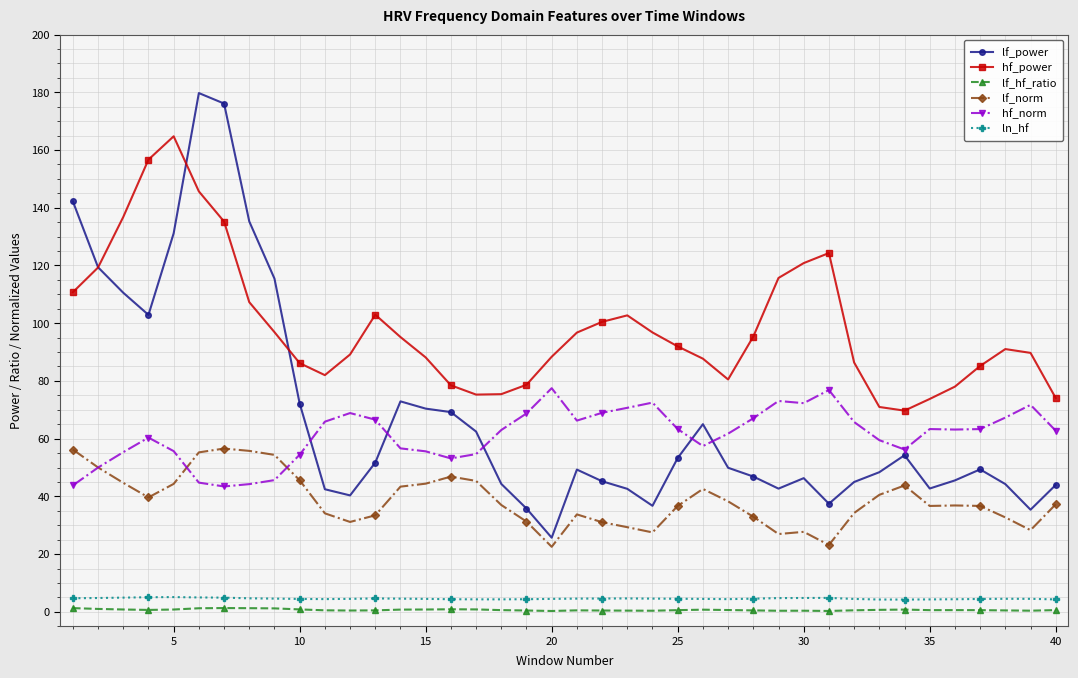

True or false: lf_power and lf_hf_ratio cross at least once.

False